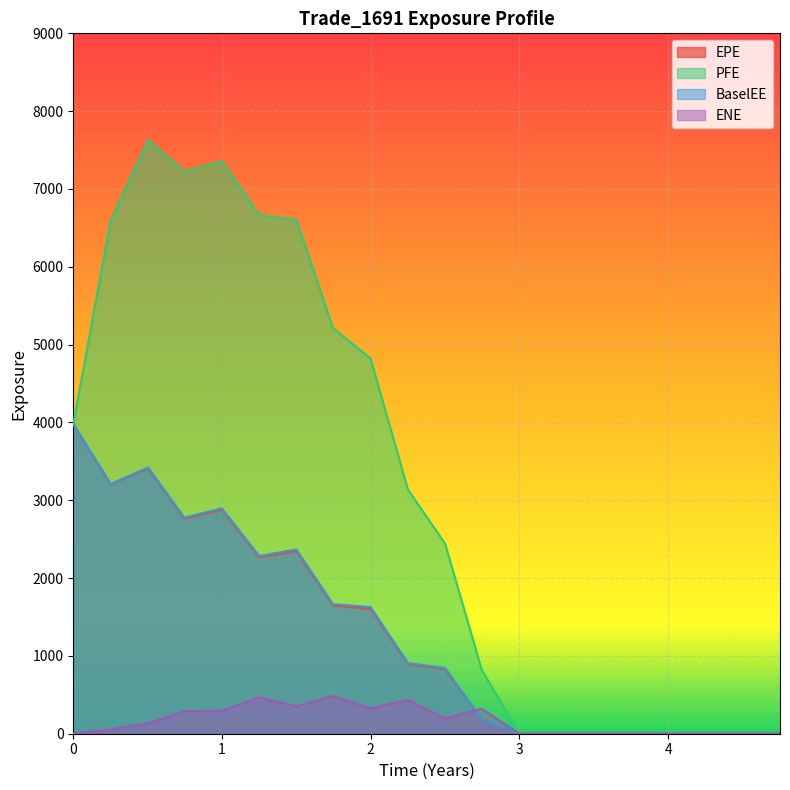

True or false: BaselEE has more than 0 points higher than both neighbors.

True